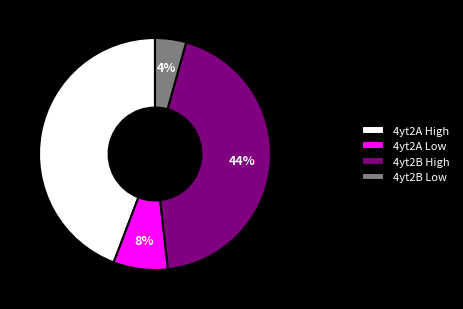

To the nearest percent, what is the difference between the largest and smallest slice percentages?

40%